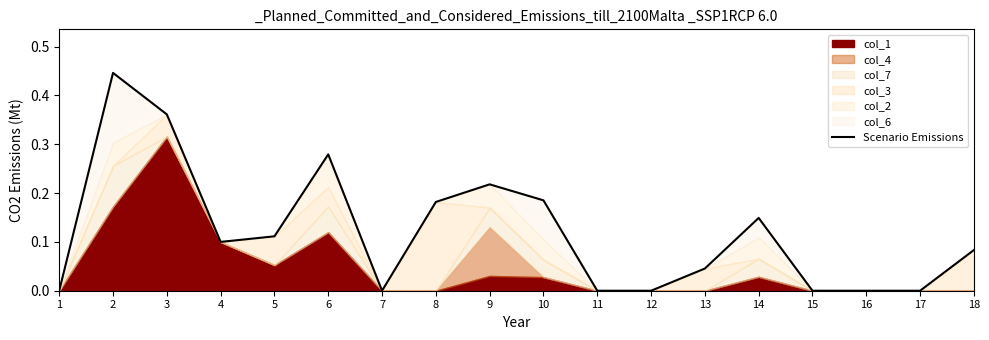

True or false: there are more than 2 points higher than both neighbors.

True